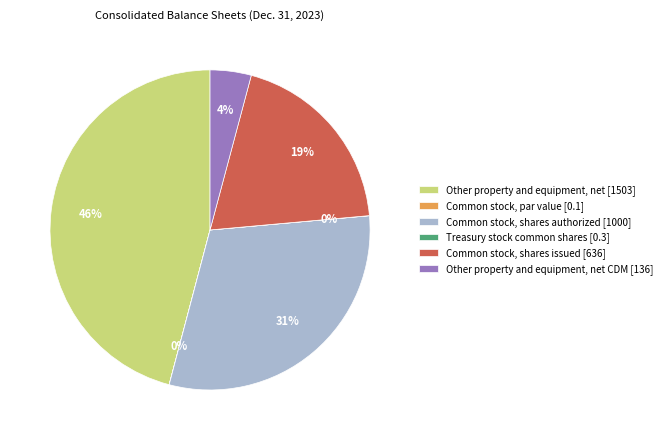

To the nearest percent, what is the average slice percentage?

17%